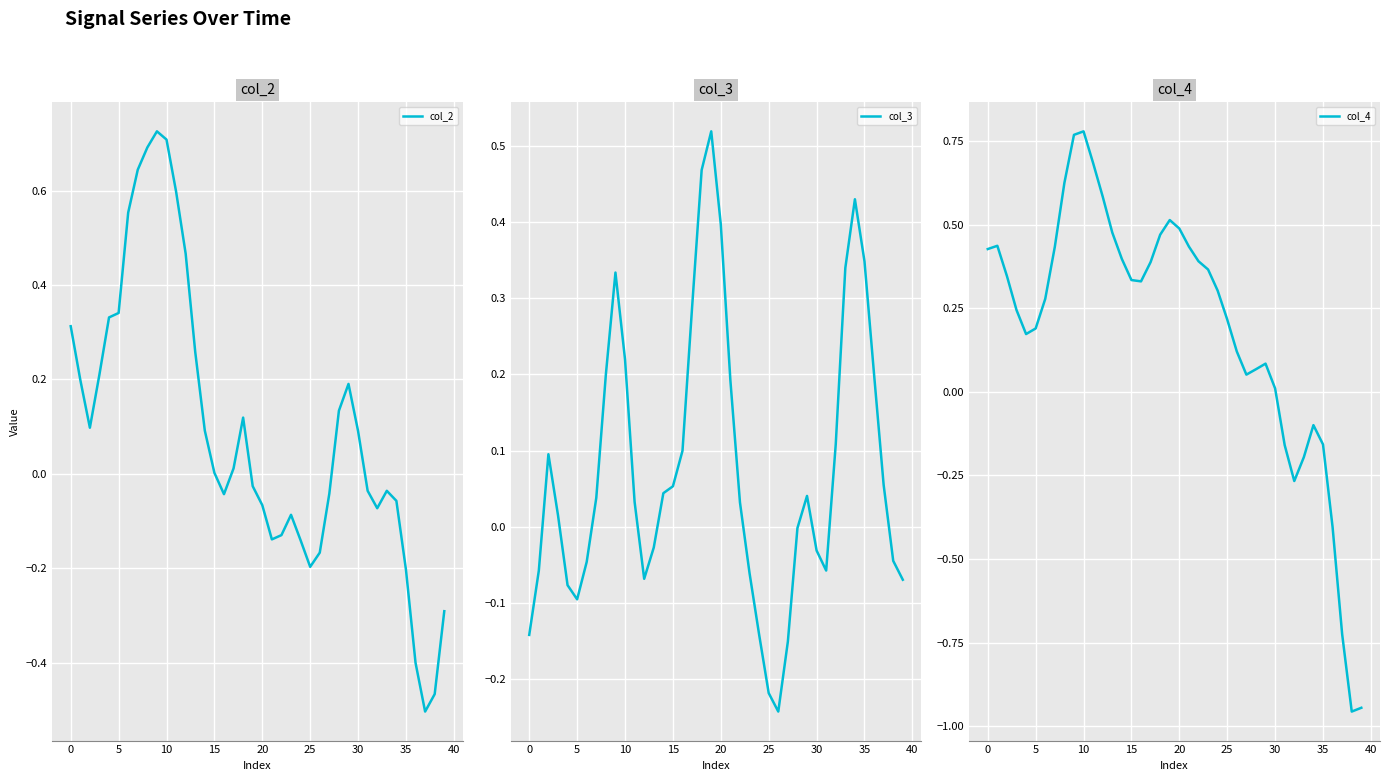

Reading left to right, extract all data points from this chart.

col_2: 0.3	0.2	0.1	0.2	0.3	0.3	0.6	0.6	0.7	0.7	0.7	0.6	0.5	0.3	0.1	0.0	-0.0	0.0	0.1	-0.0	-0.1	-0.1	-0.1	-0.1	-0.1	-0.2	-0.2	-0.0	0.1	0.2	0.1	-0.0	-0.1	-0.0	-0.1	-0.2	-0.4	-0.5	-0.5	-0.3
col_3: -0.1	-0.1	0.1	0.0	-0.1	-0.1	-0.0	0.0	0.2	0.3	0.2	0.0	-0.1	-0.0	0.0	0.1	0.1	0.3	0.5	0.5	0.4	0.2	0.0	-0.1	-0.1	-0.2	-0.2	-0.2	-0.0	0.0	-0.0	-0.1	0.1	0.3	0.4	0.3	0.2	0.1	-0.0	-0.1
col_4: 0.4	0.4	0.3	0.2	0.2	0.2	0.3	0.4	0.6	0.8	0.8	0.7	0.6	0.5	0.4	0.3	0.3	0.4	0.5	0.5	0.5	0.4	0.4	0.4	0.3	0.2	0.1	0.1	0.1	0.1	0.0	-0.2	-0.3	-0.2	-0.1	-0.2	-0.4	-0.7	-1.0	-0.9